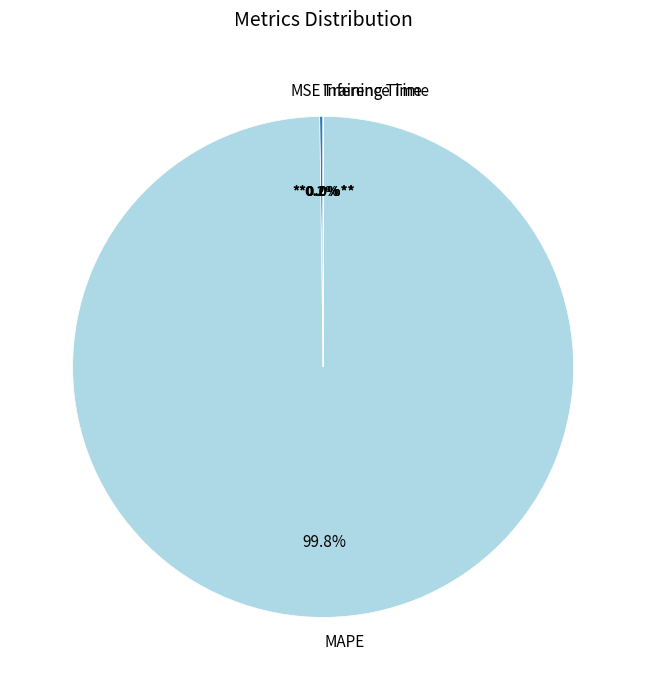

Which category has the biggest portion of the pie?

MAPE